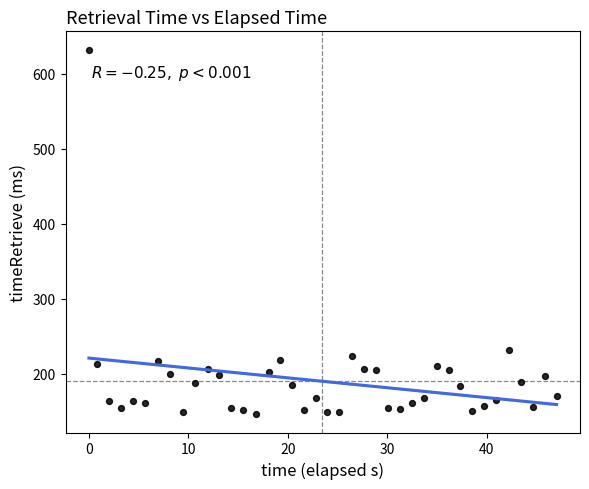

What is the range of Y values (max minus min)?

486.2